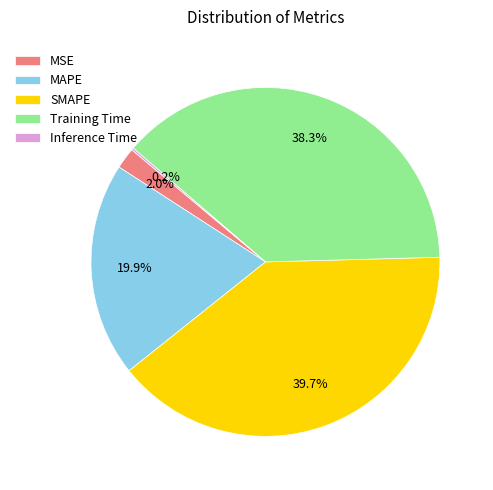

To the nearest percent, what is the average slice percentage?

20%